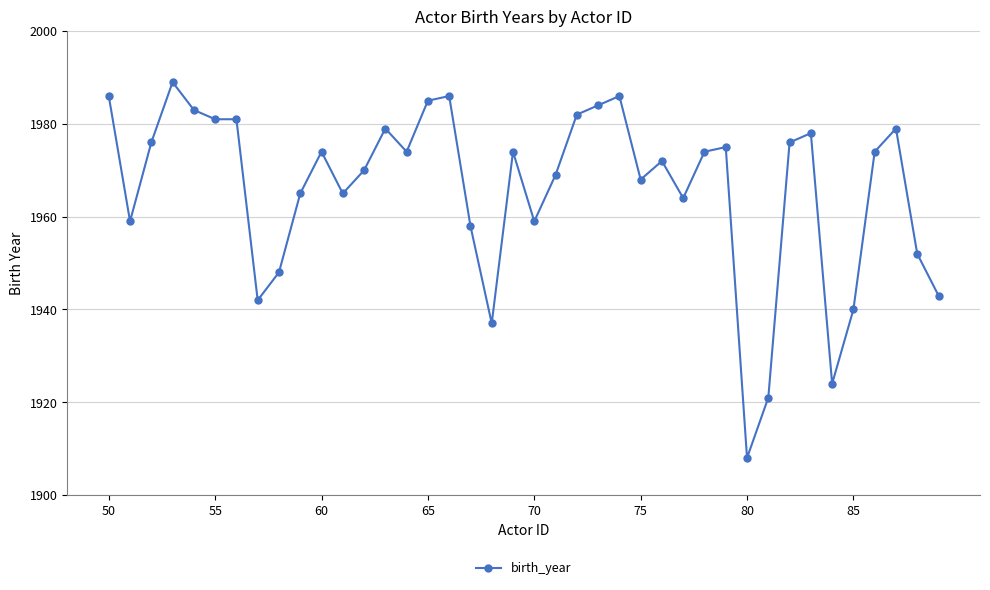

True or false: there are more than 0 points higher than both neighbors.

True